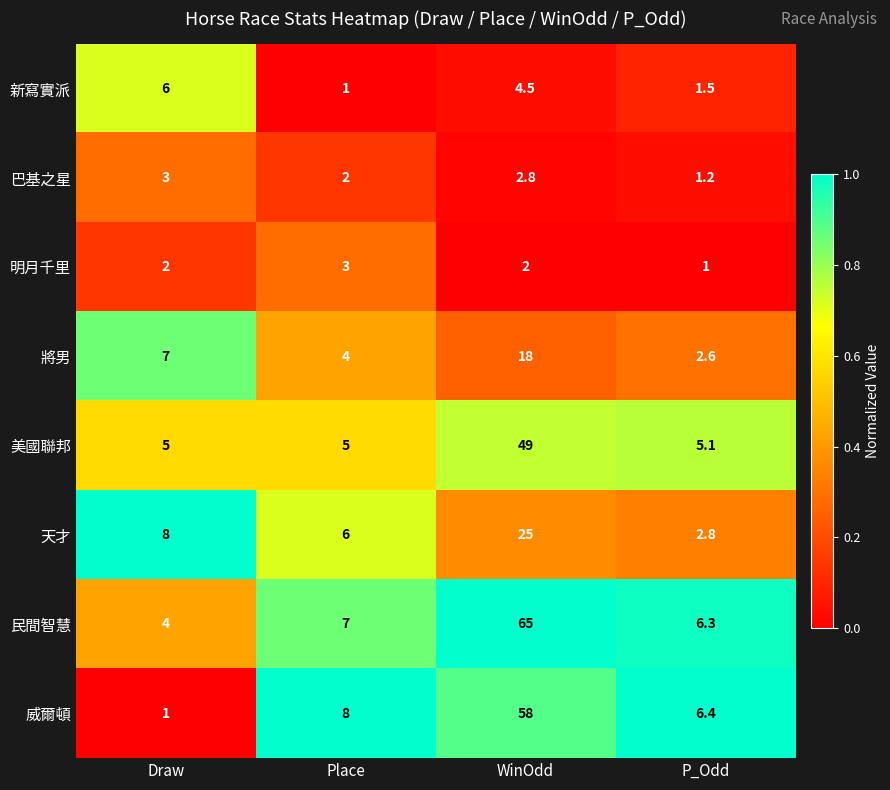

Rank the categories by 民間智慧 value from lowest to highest.

Draw, P_Odd, Place, WinOdd